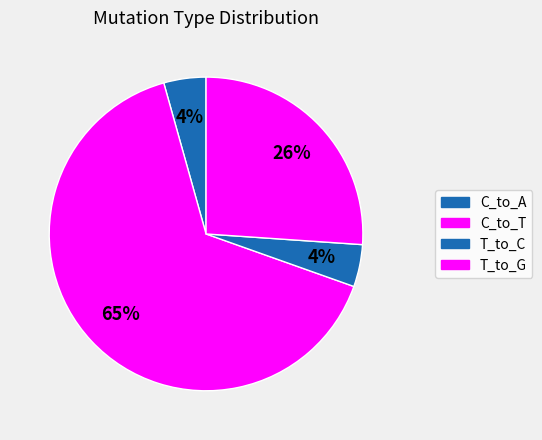

What is the change in value from C_to_T to T_to_G?

-9